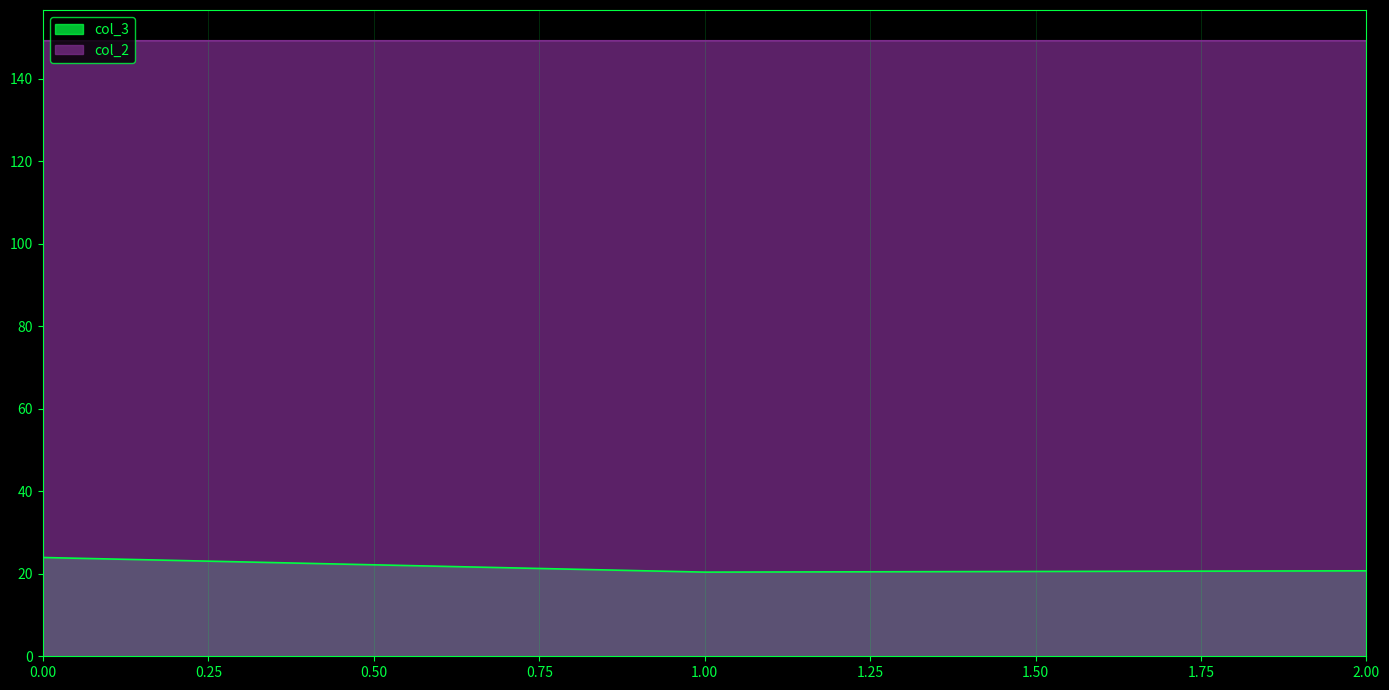

What is the value of the col_3 point at the 1st from the left?

23.9